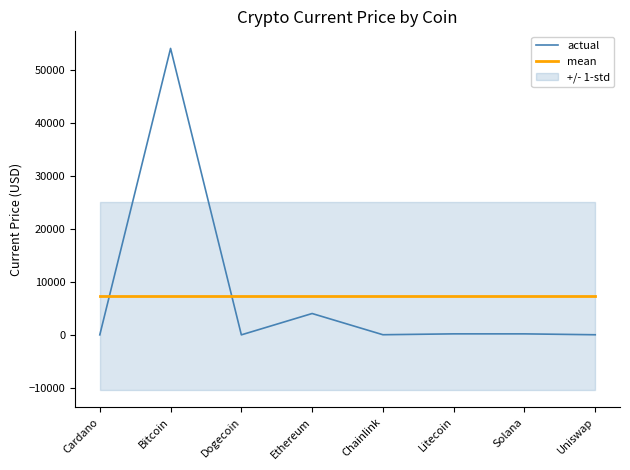

What is the highest value of the actual series?

54151.0